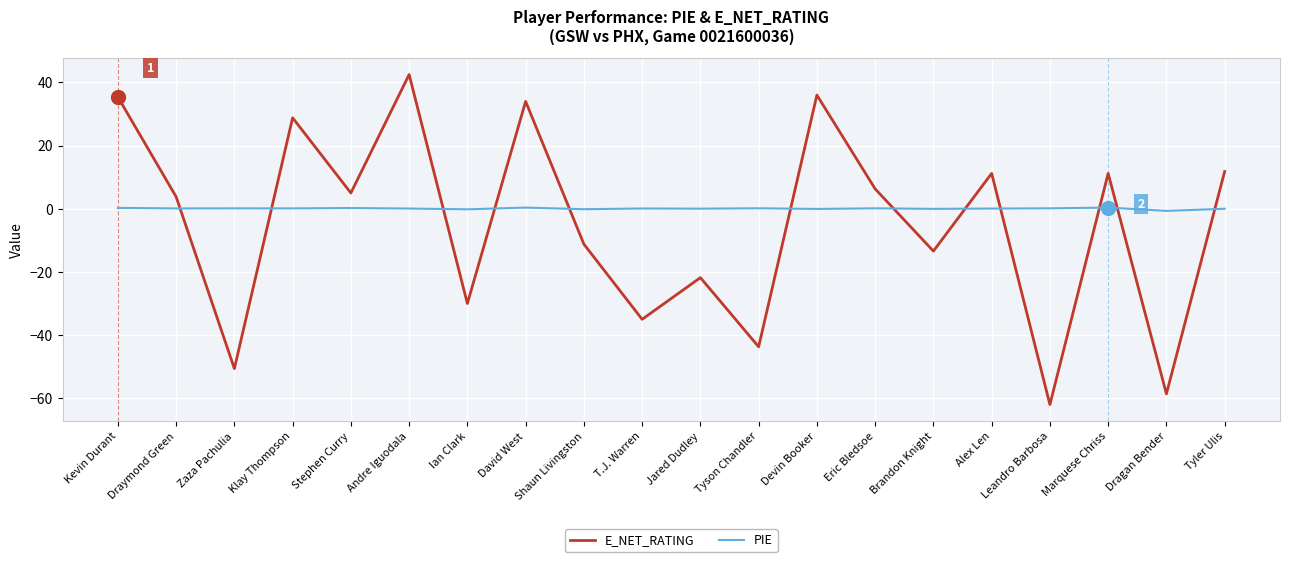

How many times do E_NET_RATING and PIE cross each other?

12